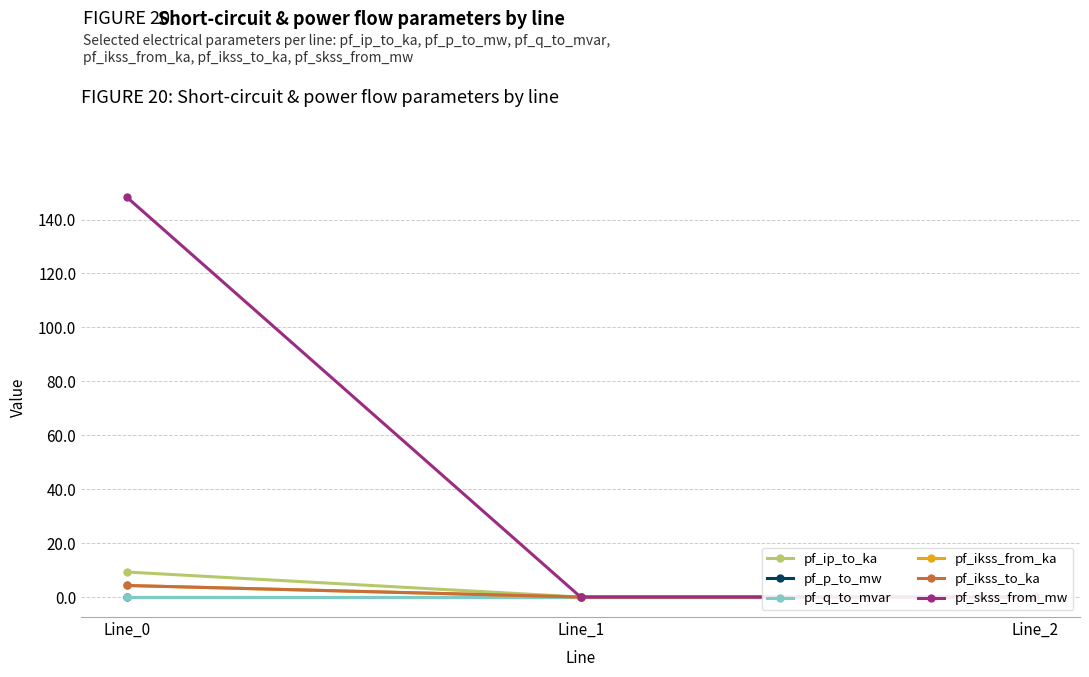

At which category is the sum across all series the highest?

Line_0